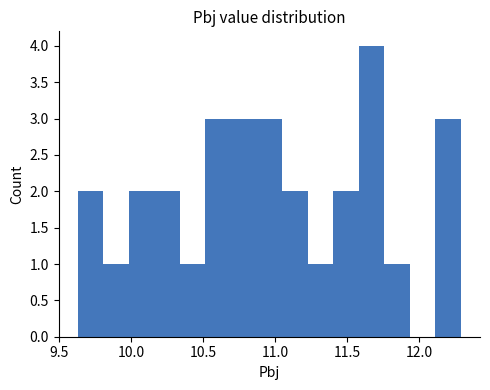

Around what value on the x-axis is the tallest bar? Give the approximate position of its centre, as read against the axis.

11.65